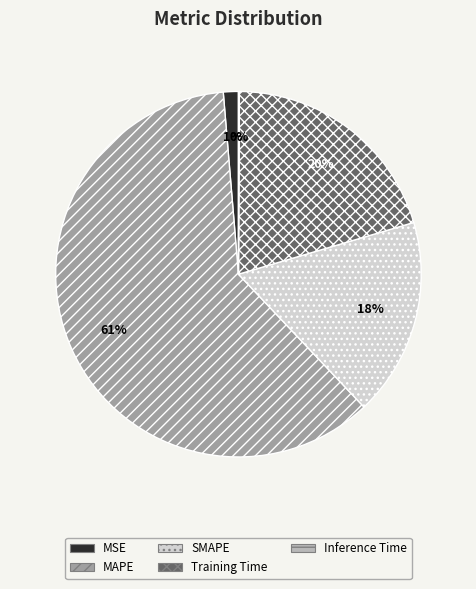

Which has a higher value, MAPE or SMAPE?

MAPE